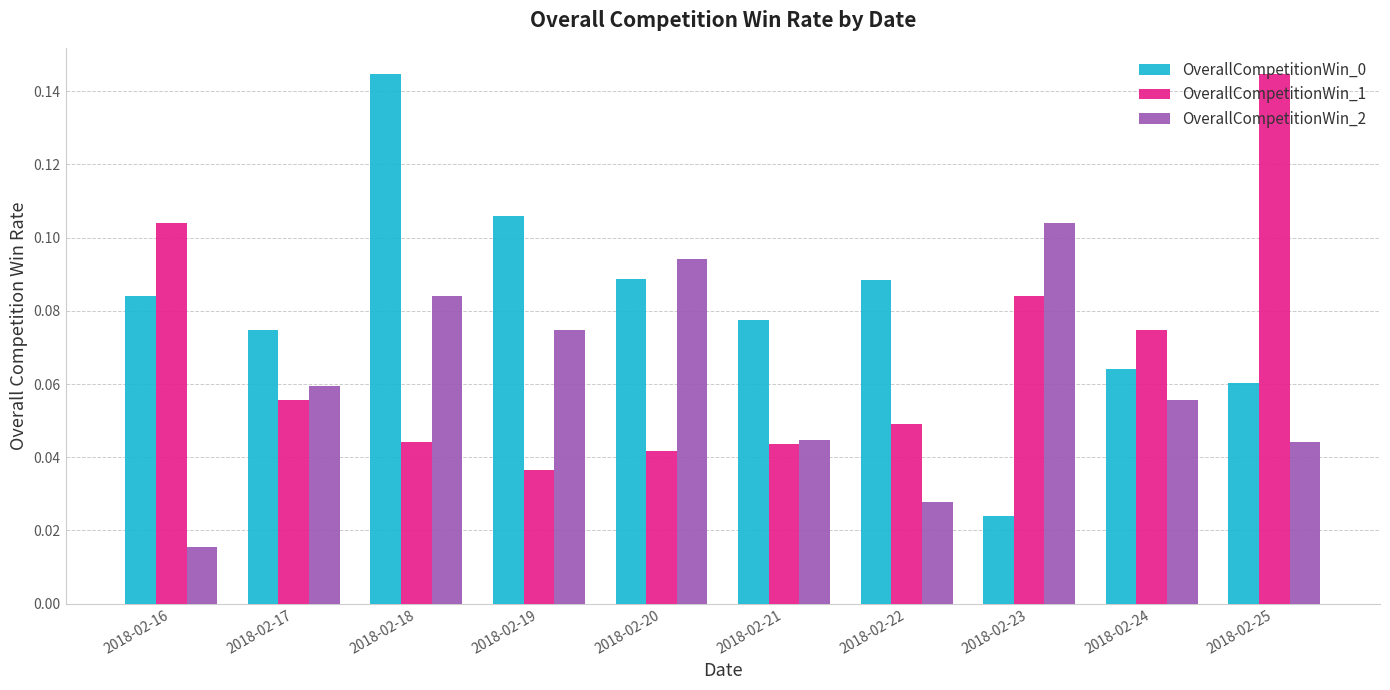

How many bars are there in each group?

3